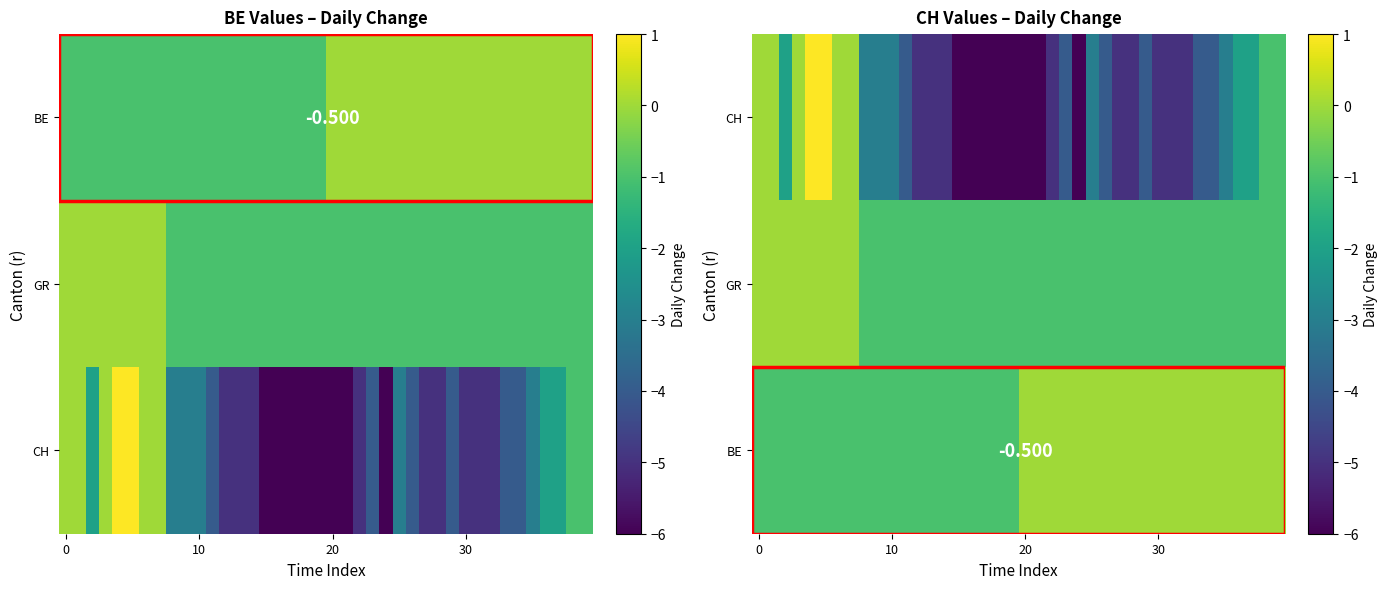

At which category is the sum across all series the highest?

4